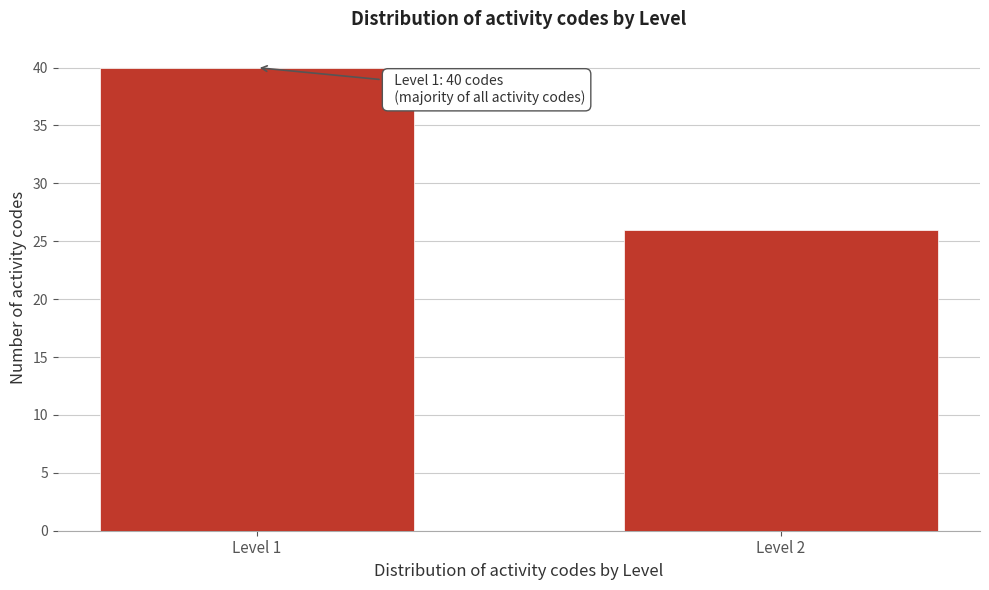

Reading left to right, transcribe all the data shown in this chart.

Level 1=40	Level 2=26